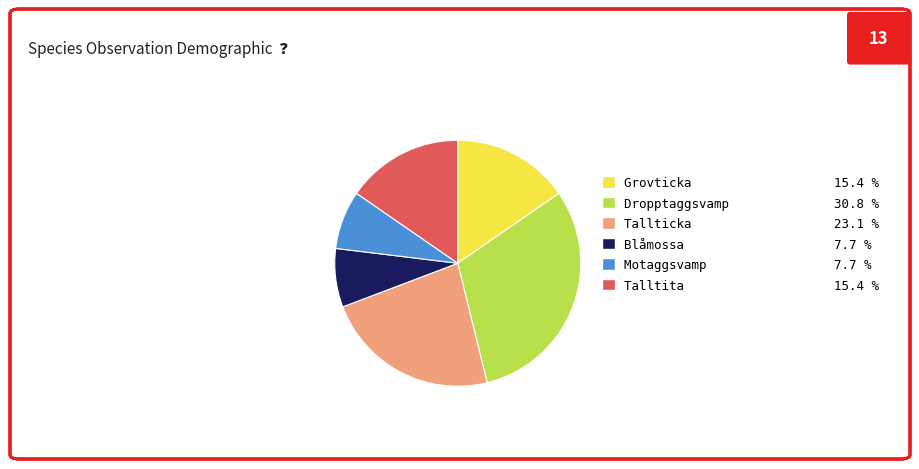

Does Dropptaggsvamp 30.8 % account for over 50% of the chart?

No